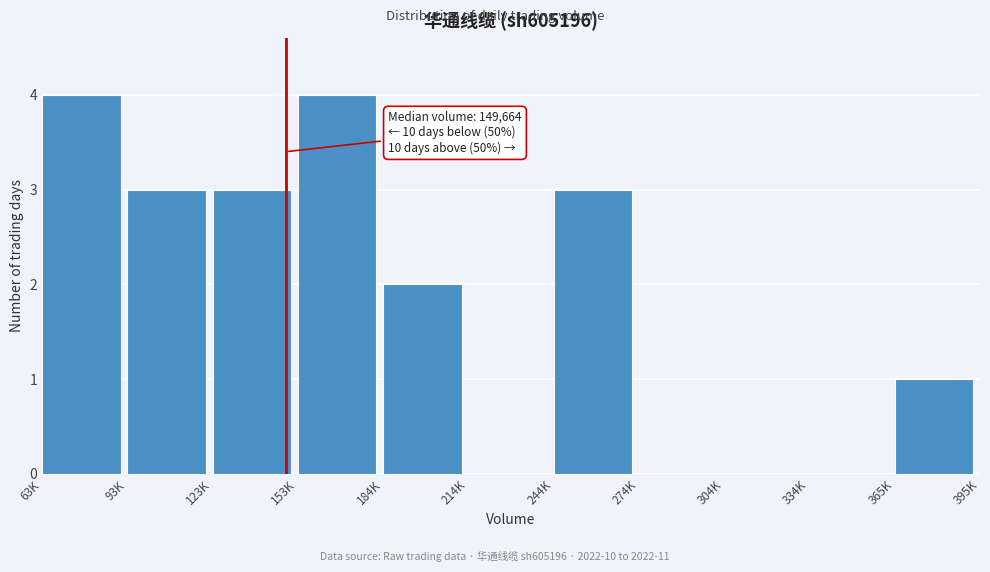

Reading left to right, extract all data points from this chart.

63K=4	93K=3	123K=3	153K=4	184K=2	214K=0	244K=3	274K=0	304K=0	334K=0	365K=1